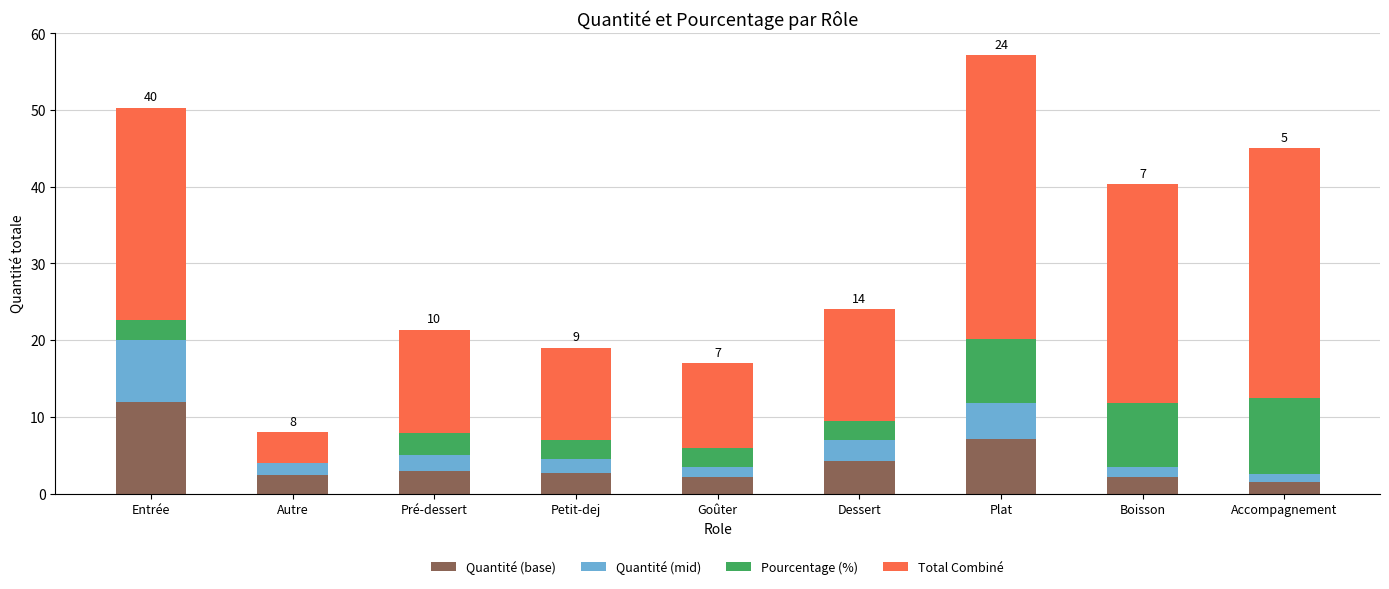

At which category is the sum across all series the highest?

Plat